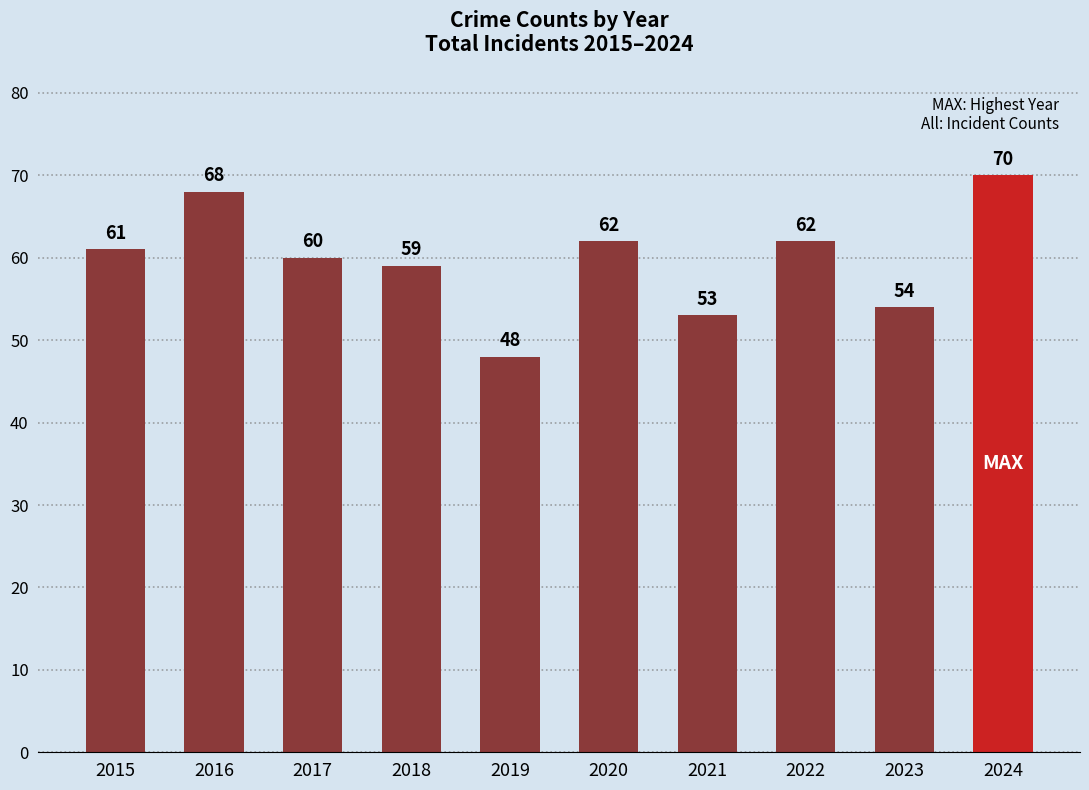

Approximately how many times larger is the value at 2021 compared to 2023?

1.0